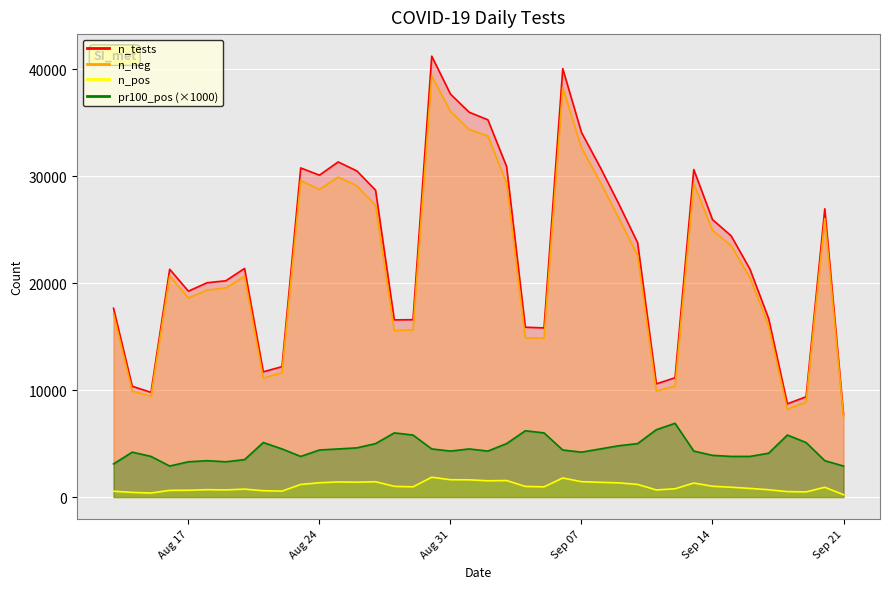

Is the value of n_pos at 22 greater than the value of n_tests at 22?

No